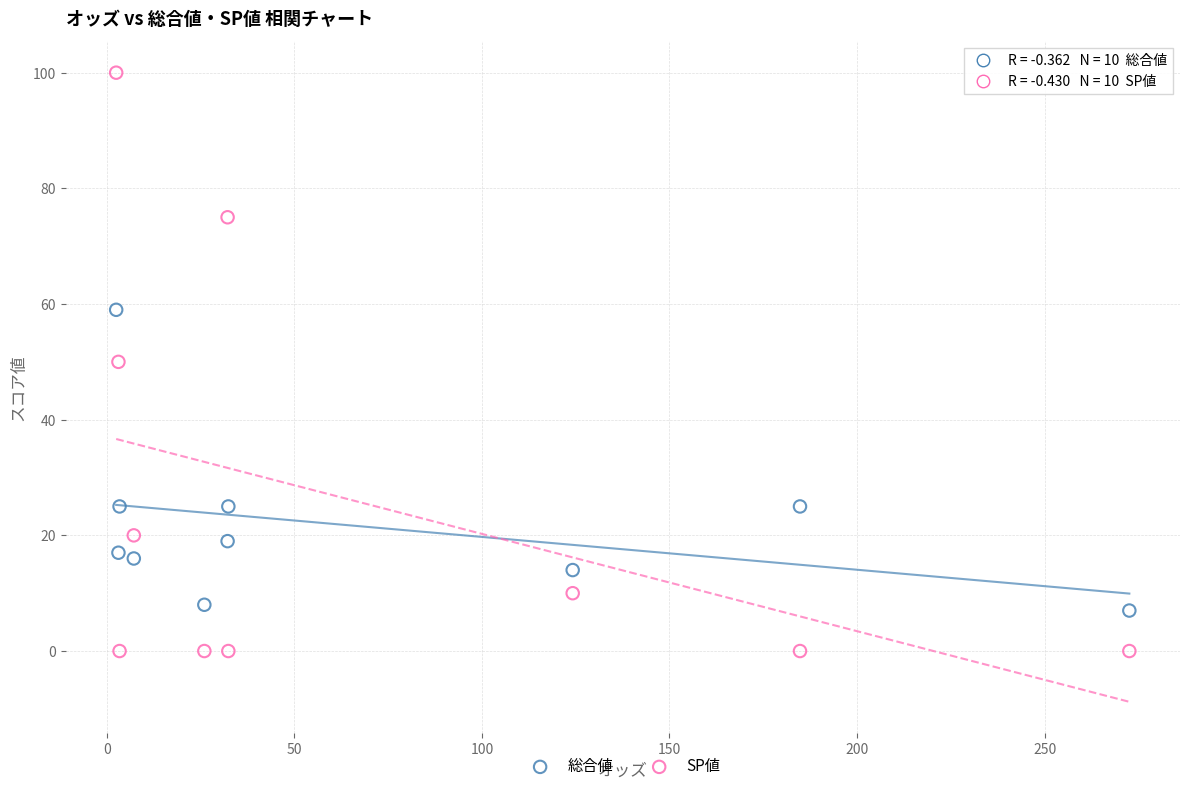

Which series reaches the maximum Y coordinate?

SP値